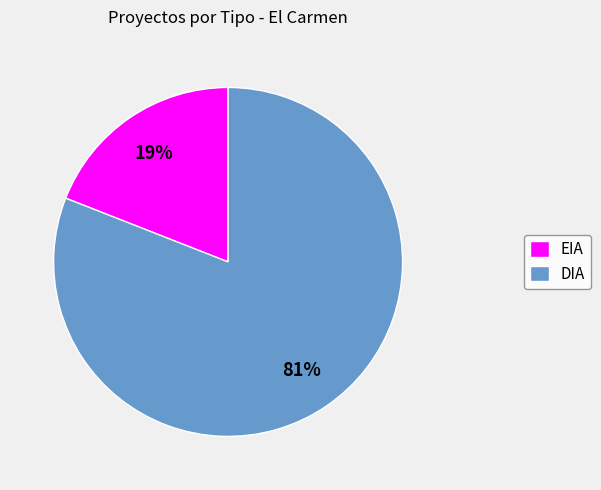

Rank the categories by value from lowest to highest.

EIA, DIA